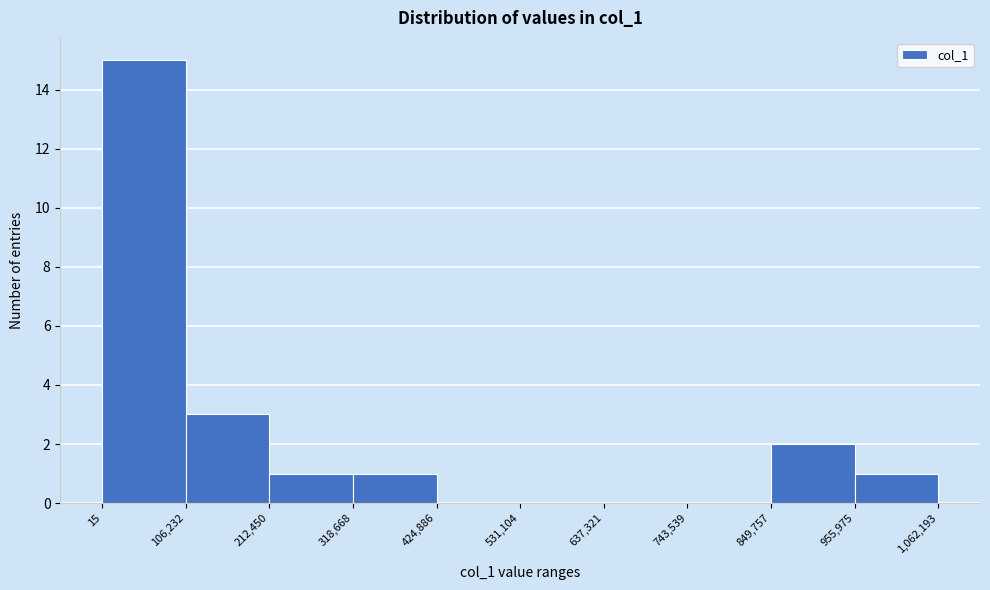

Over which range of the x-axis is the bar tallest?

15 to 106,232